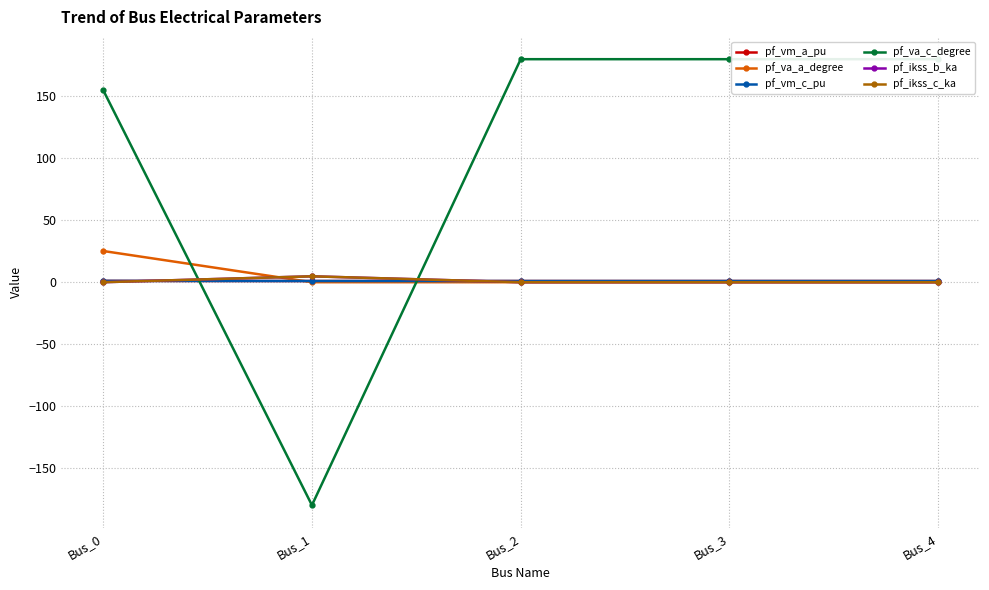

Is this an area chart (filled region under the line)?

No